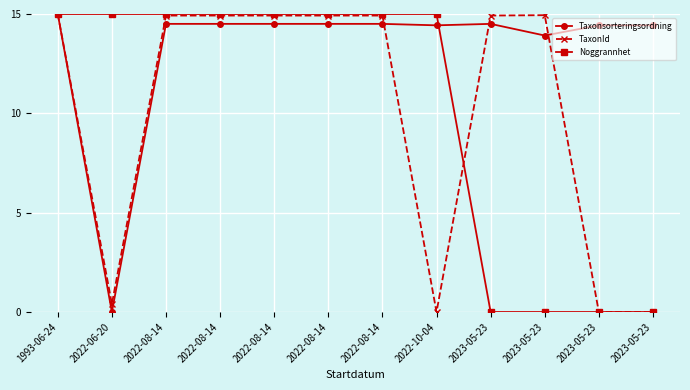

What are all the series names shown in the legend?

Taxonsorteringsordning, TaxonId, Noggrannhet